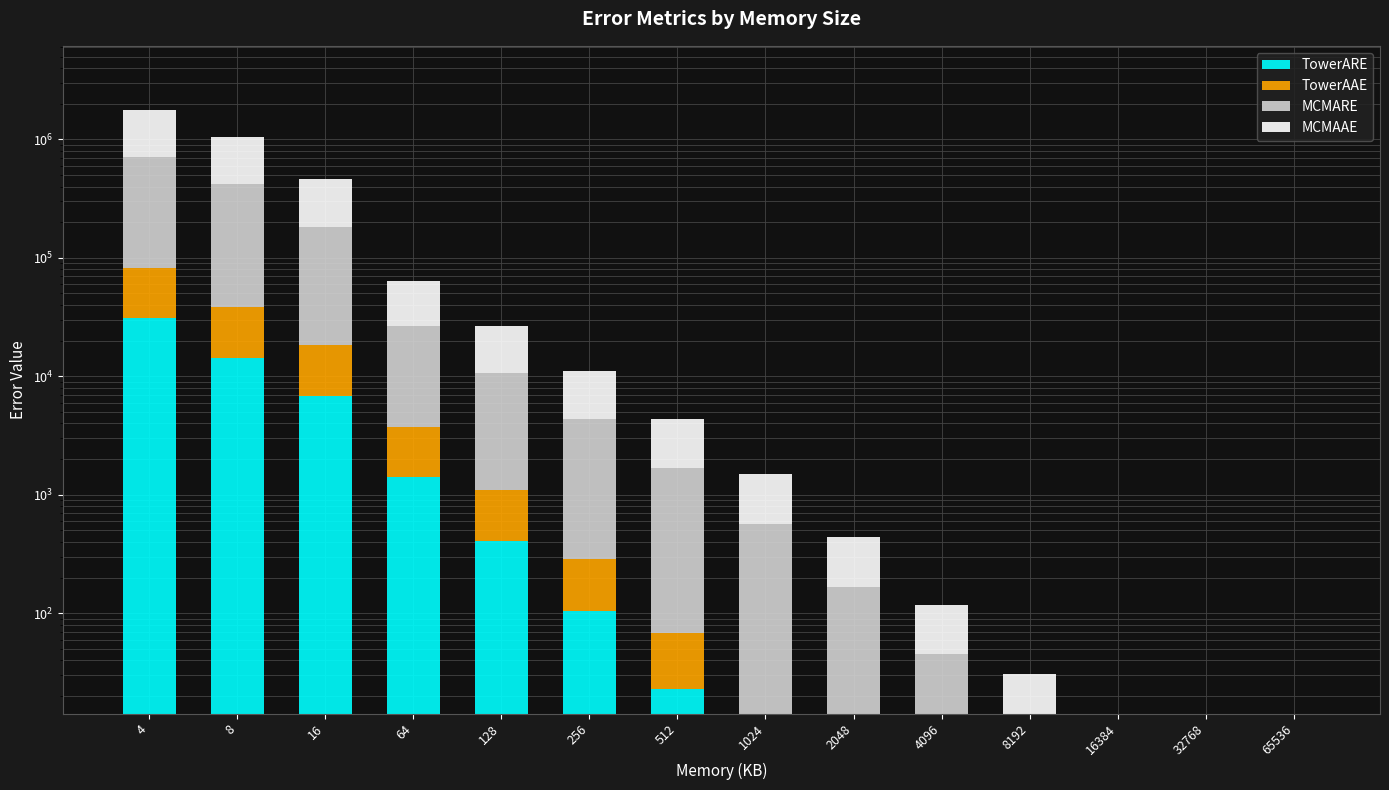

Which label corresponds to the smallest value in the chart?

65536